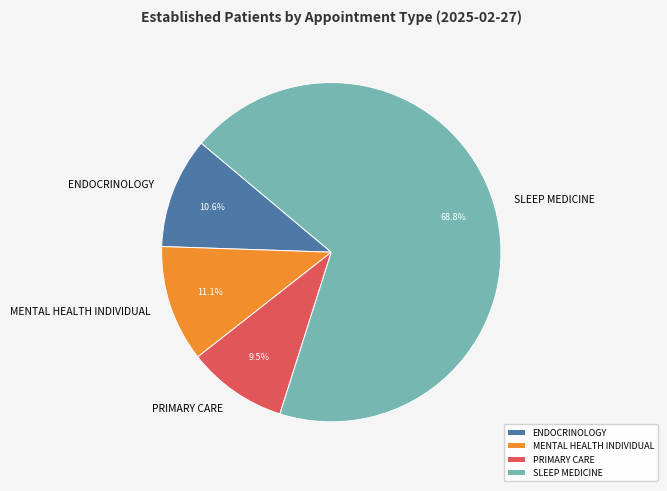

Rank the categories by value from lowest to highest.

PRIMARY CARE, ENDOCRINOLOGY, MENTAL HEALTH INDIVIDUAL, SLEEP MEDICINE